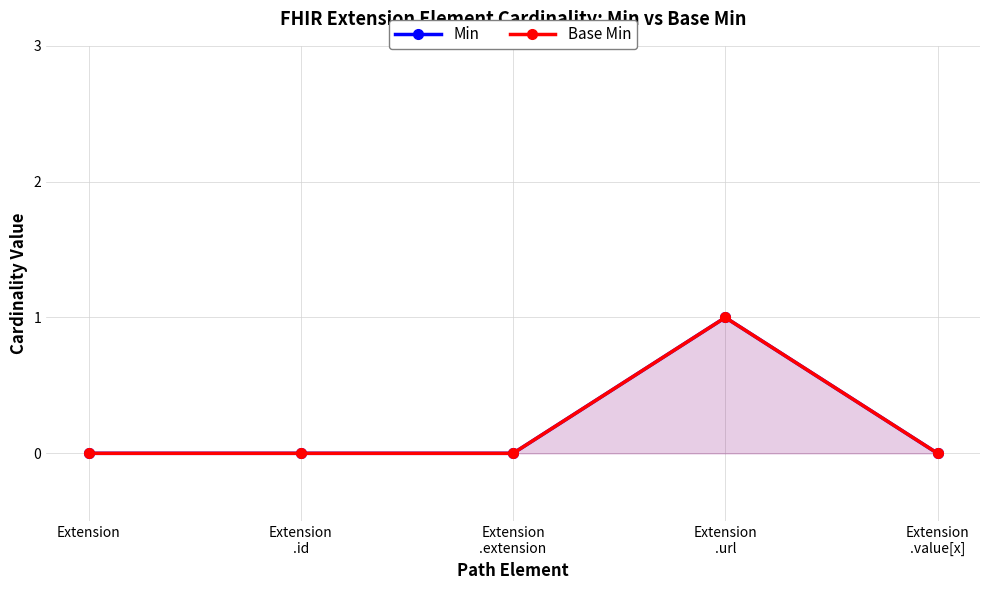

The value of Base Min at Extension
.url is 1. True or false?

True